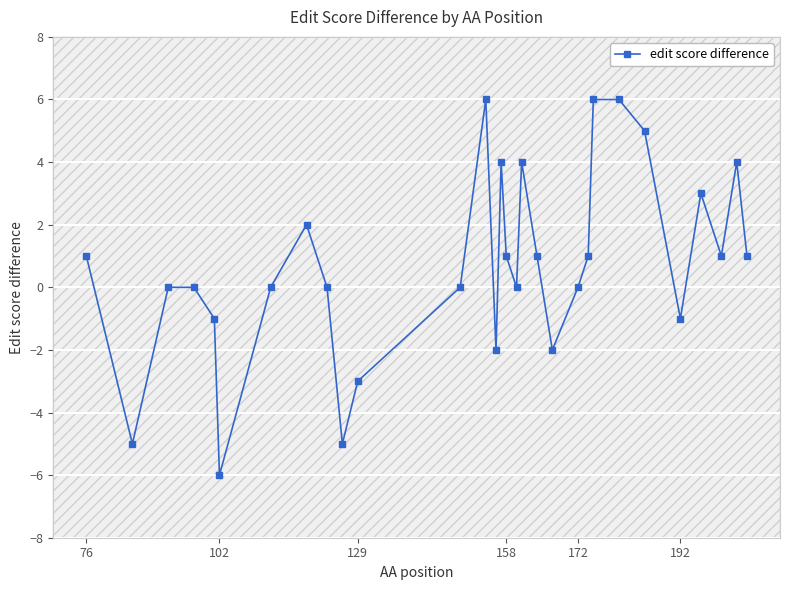

What is the maximum value shown in the chart?

6